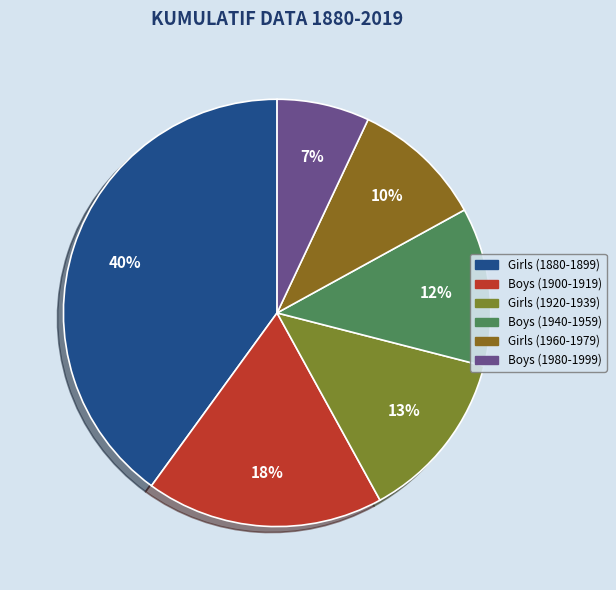

Rank the categories by value from lowest to highest.

Boys (1980-1999), Girls (1960-1979), Boys (1940-1959), Girls (1920-1939), Boys (1900-1919), Girls (1880-1899)